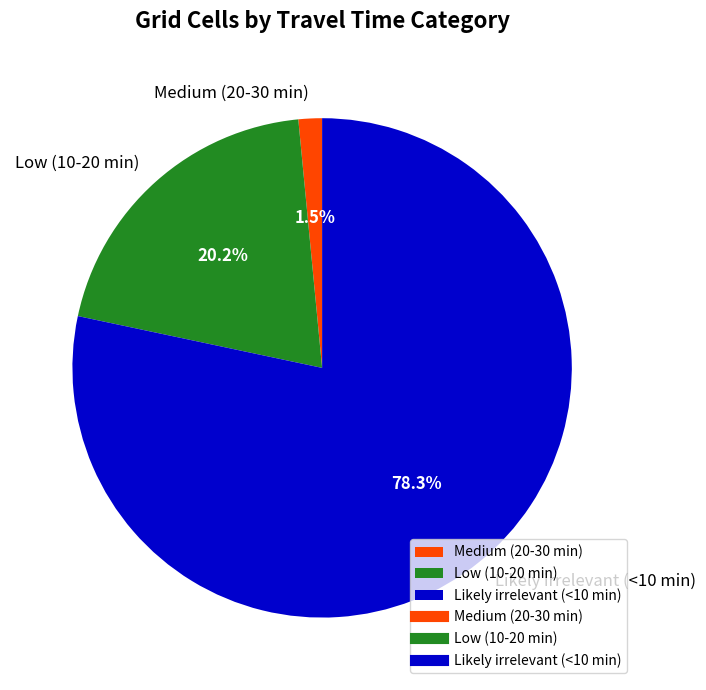

Count the number of slices in the pie.

3